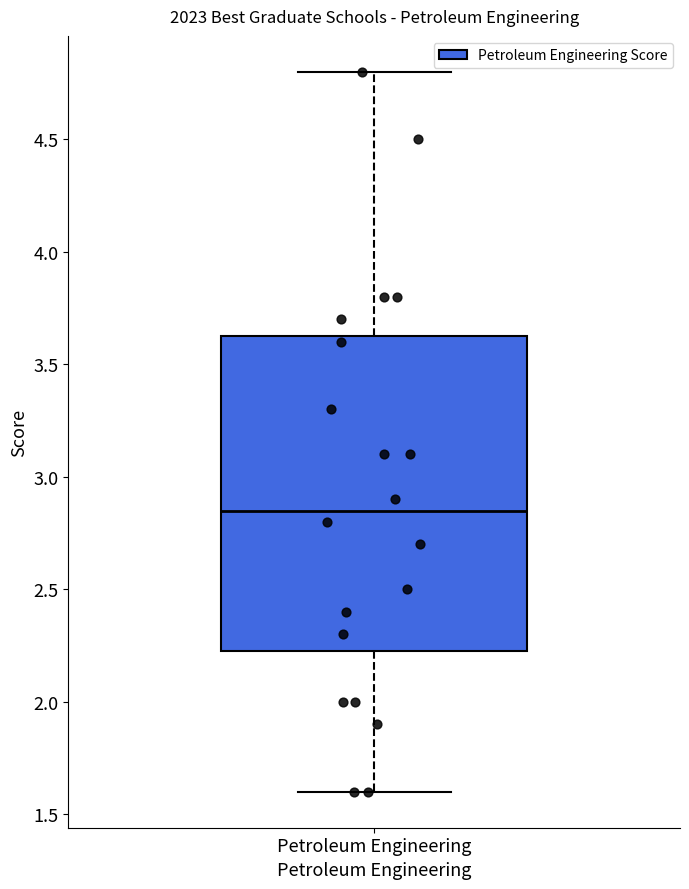

Read this box plot against the y-axis: the position of the median line, the range covered by the box, and the ends of both whiskers. The values are not printed on the chart, so give them approximately, as read against the axis.

median 2.85, box 2.25 to 3.65, whiskers 1.60 to 4.80